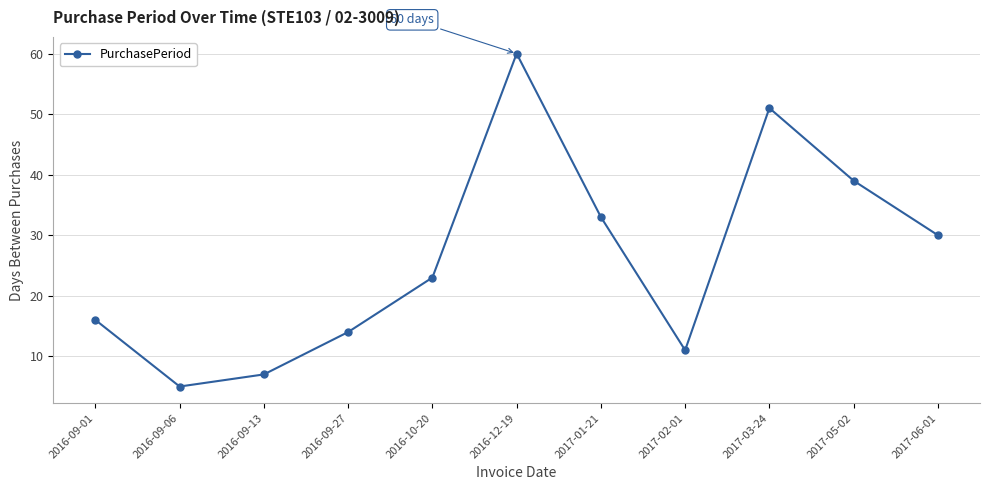

At which category does the data reach its first local valley?

2016-09-06